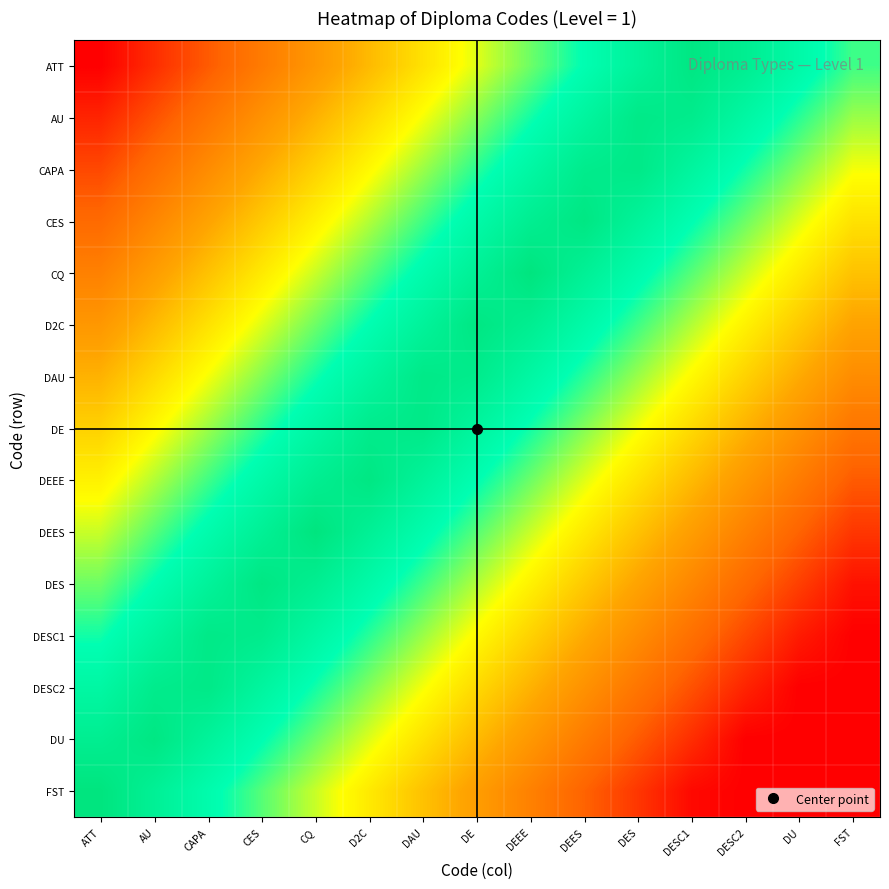

What is the total value across all series at DESC1?

7.7